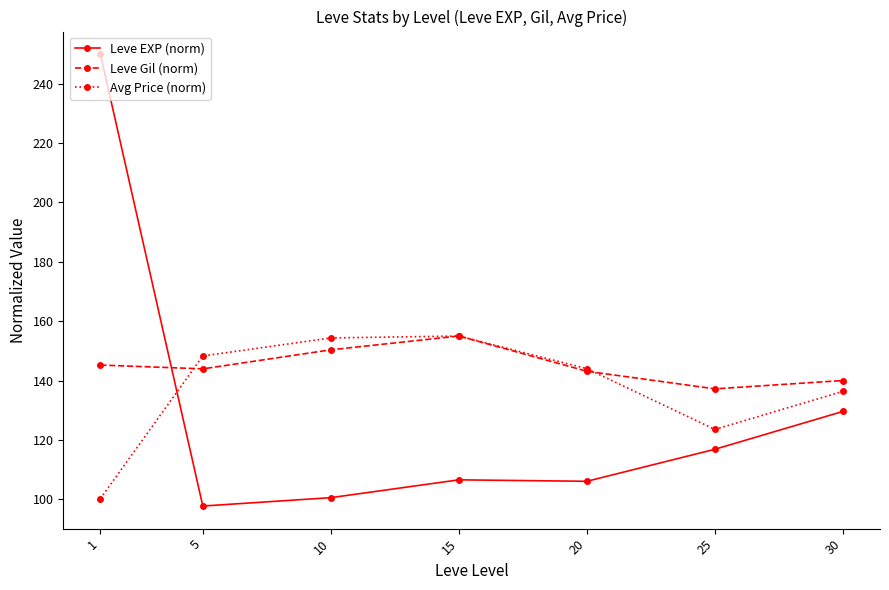

At which category is the sum across all series the highest?

1